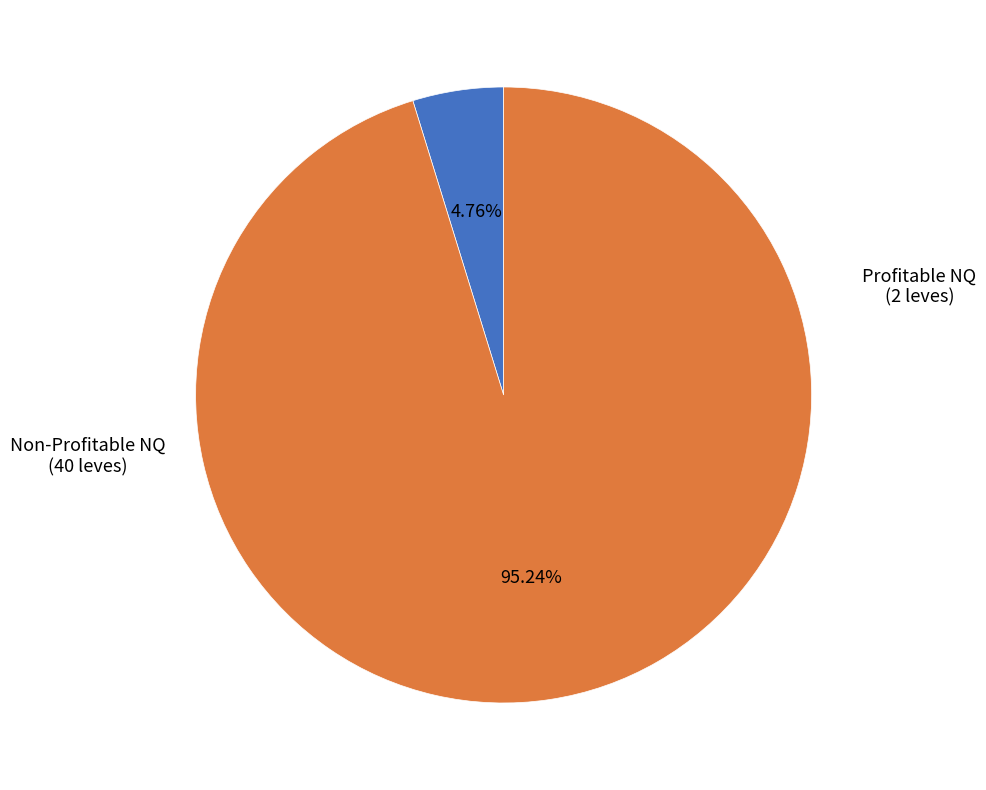

Is there a majority slice in this chart?

Yes